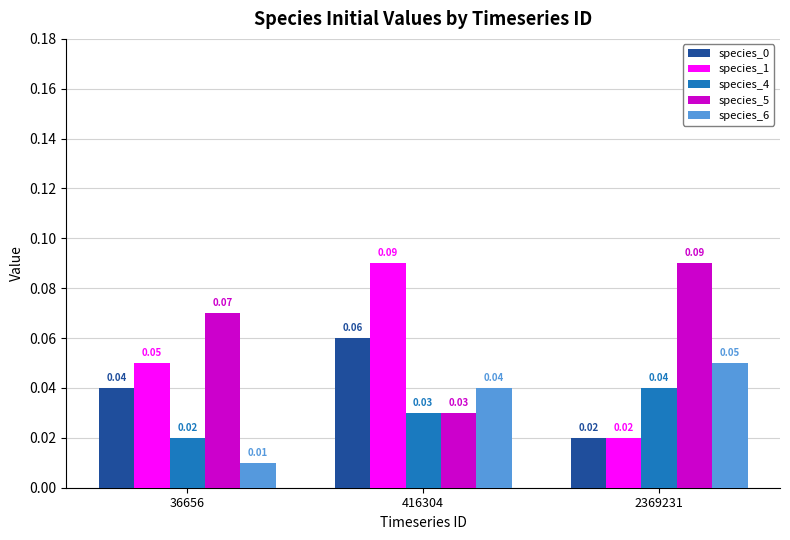

Count the number of categories in the chart.

3